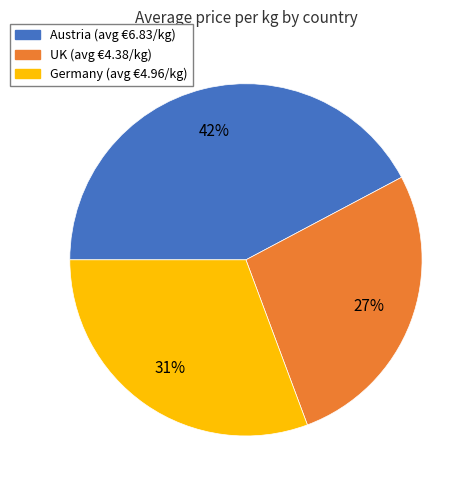

To the nearest percent, what is the difference between the largest and smallest slice percentages?

15%